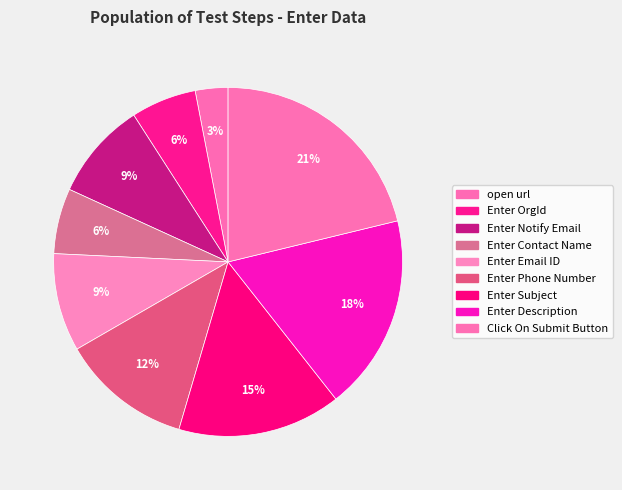

Count the number of slices in the pie.

9